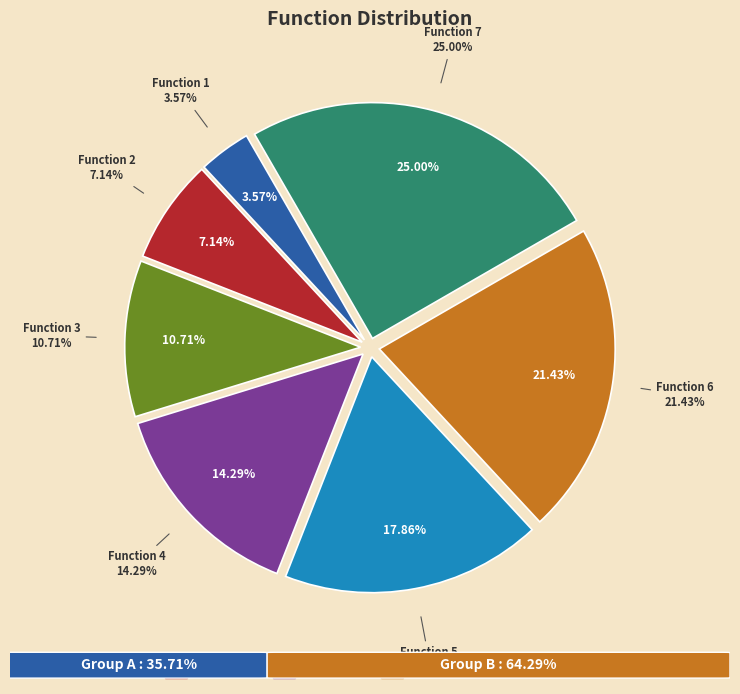

Is 4 the majority of the pie?

No